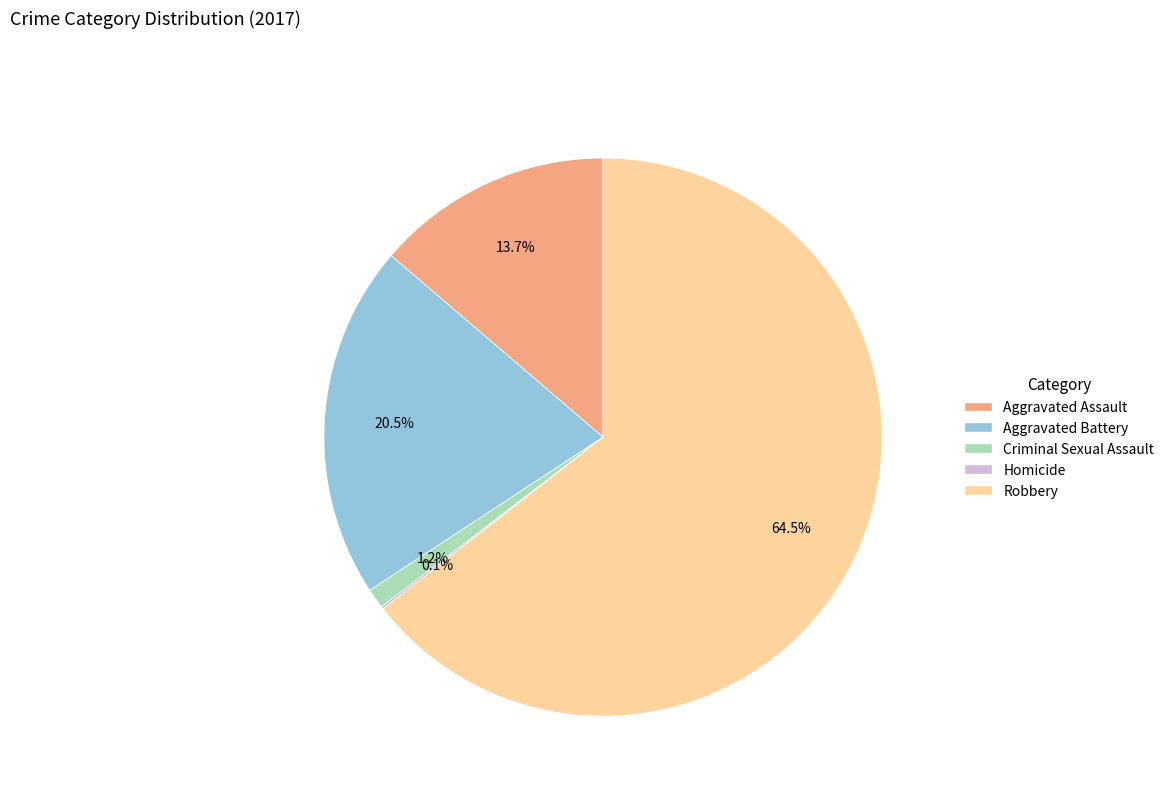

What is the majority slice?

Robbery